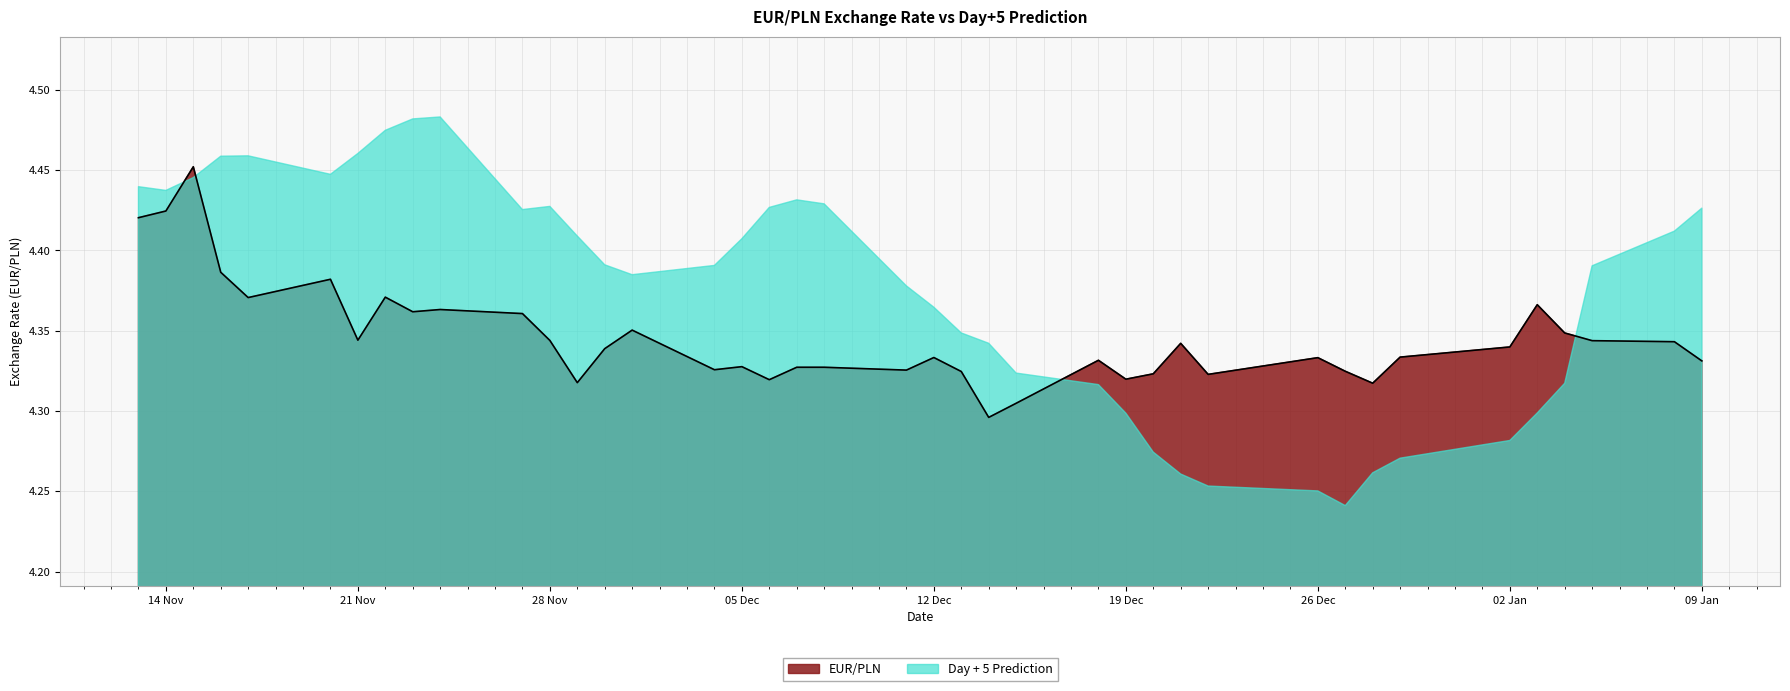

True or false: the data shows 7.0 at 2023-12-06.

False